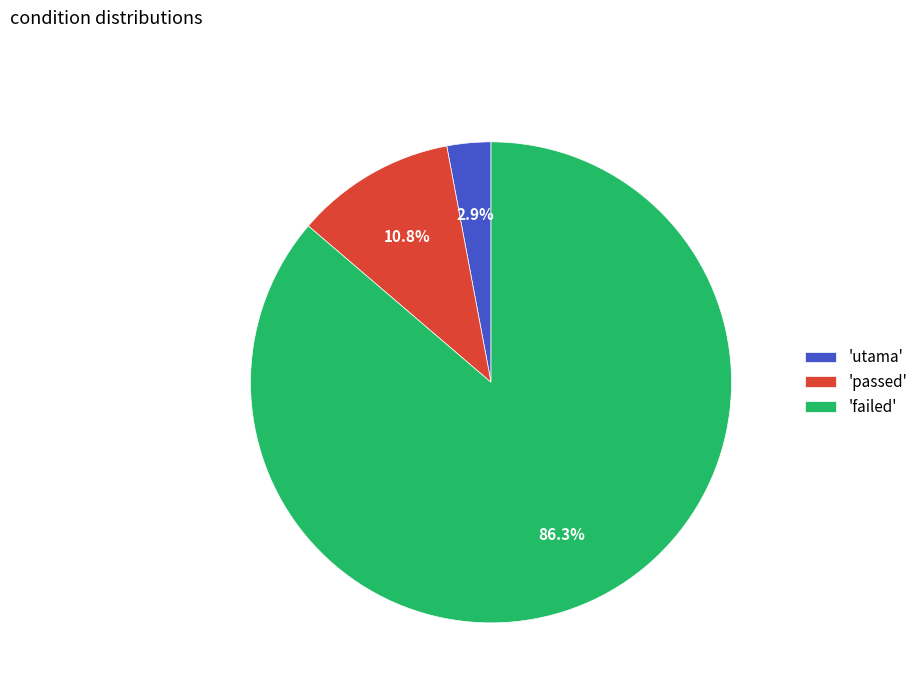

Which slice is the largest?

'failed'